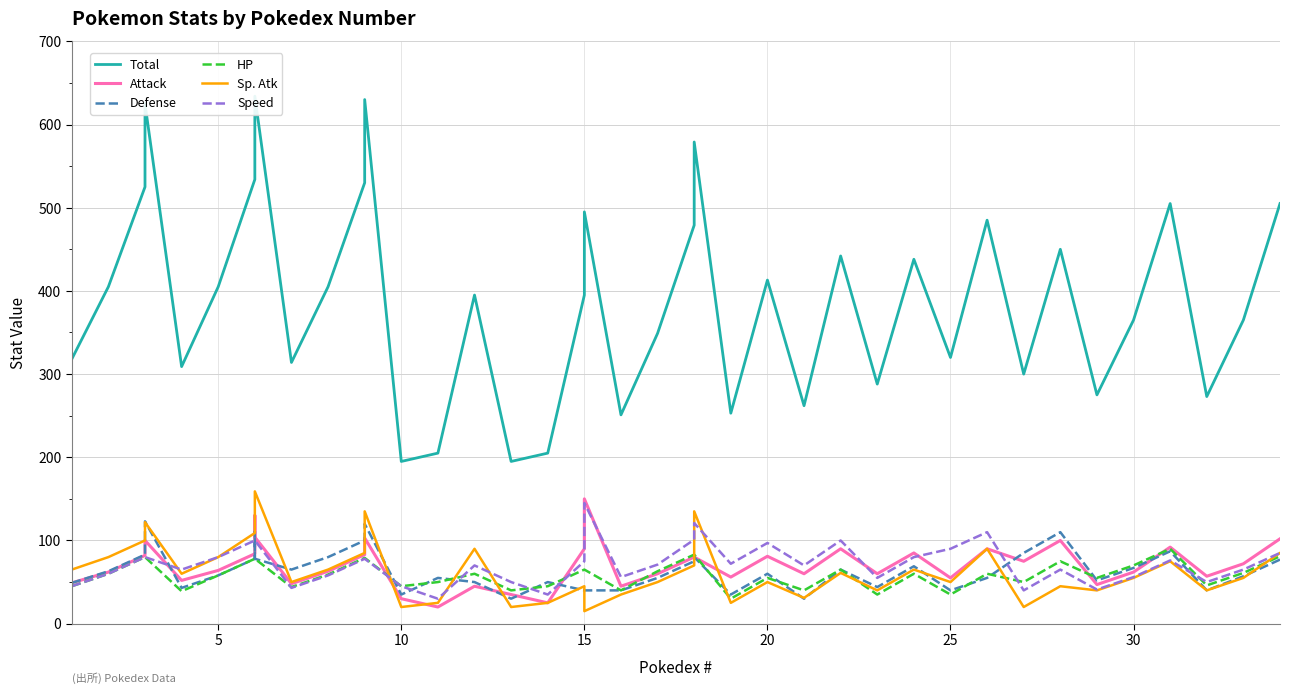

Rank the series by their maximum value, from highest to lowest.

Total, Sp. Atk, Attack, Speed, Defense, HP